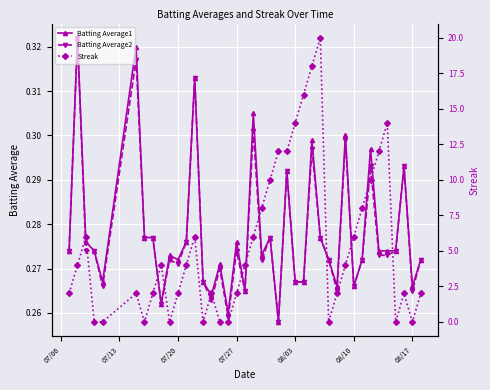

True or false: Batting Average1 has more than 0 interior local peaks.

True